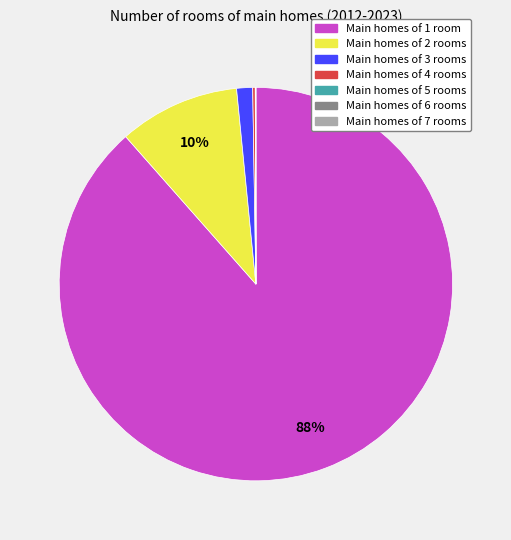

Combined, do Main homes of 2 rooms and Main homes of 1 room account for over 50%?

Yes